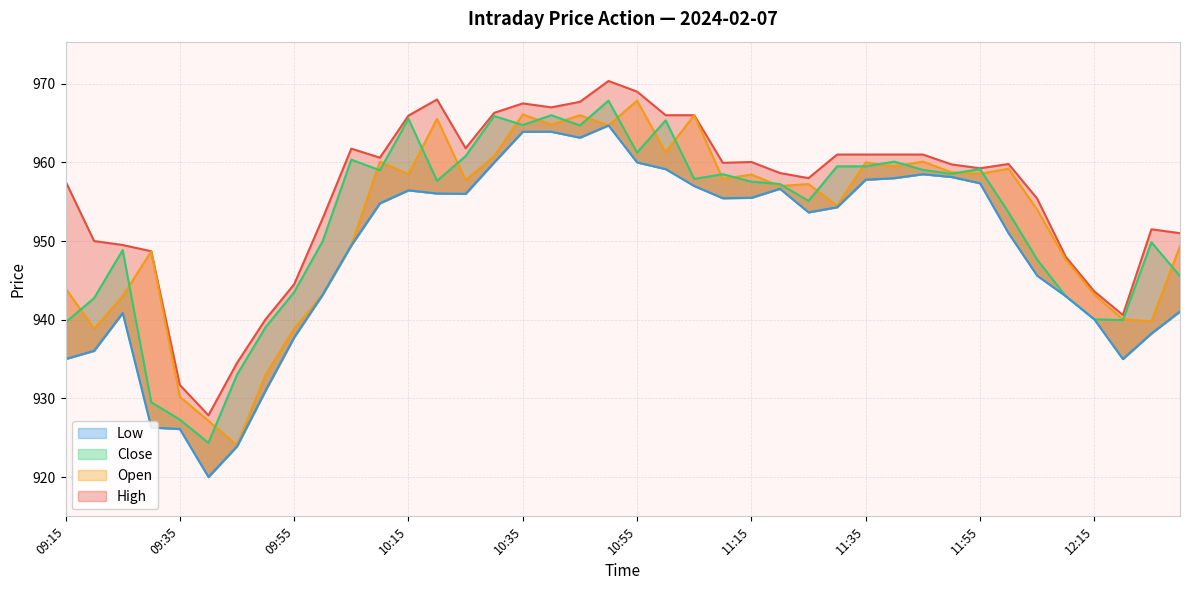

At 10:45, list the series in order from largest to smallest.

High, Open, Close, Low